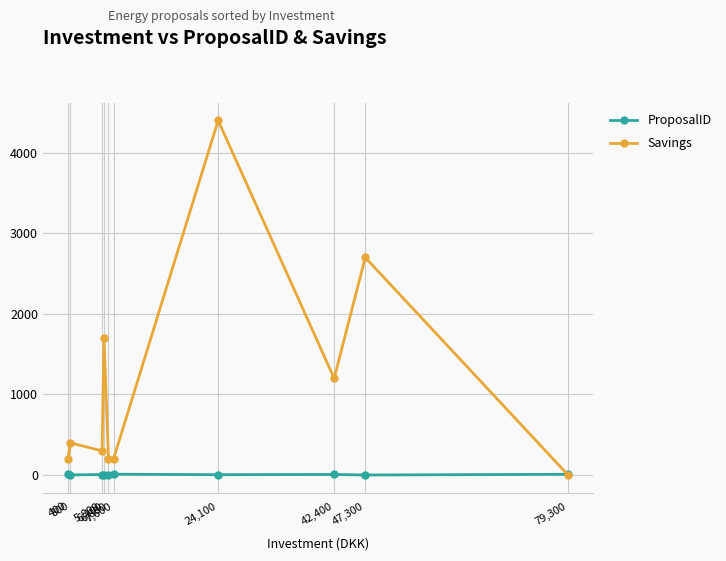

After their last crossing, which series has the higher values: Savings or ProposalID?

ProposalID